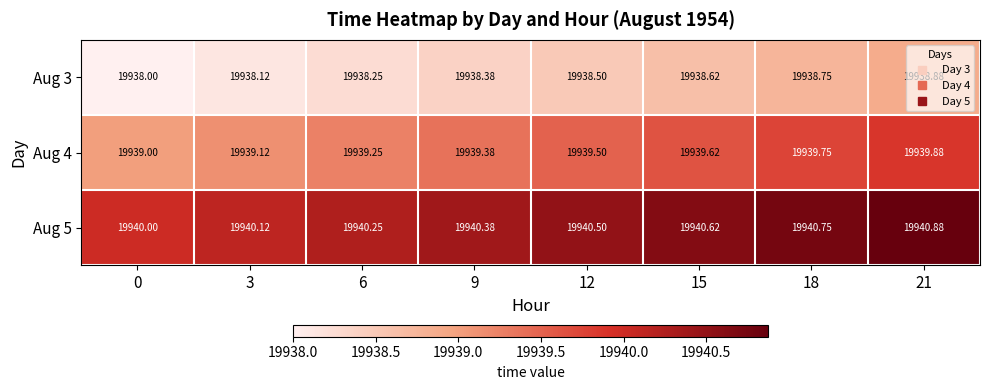

How many values in the Aug 5 series exceed 19940?

7